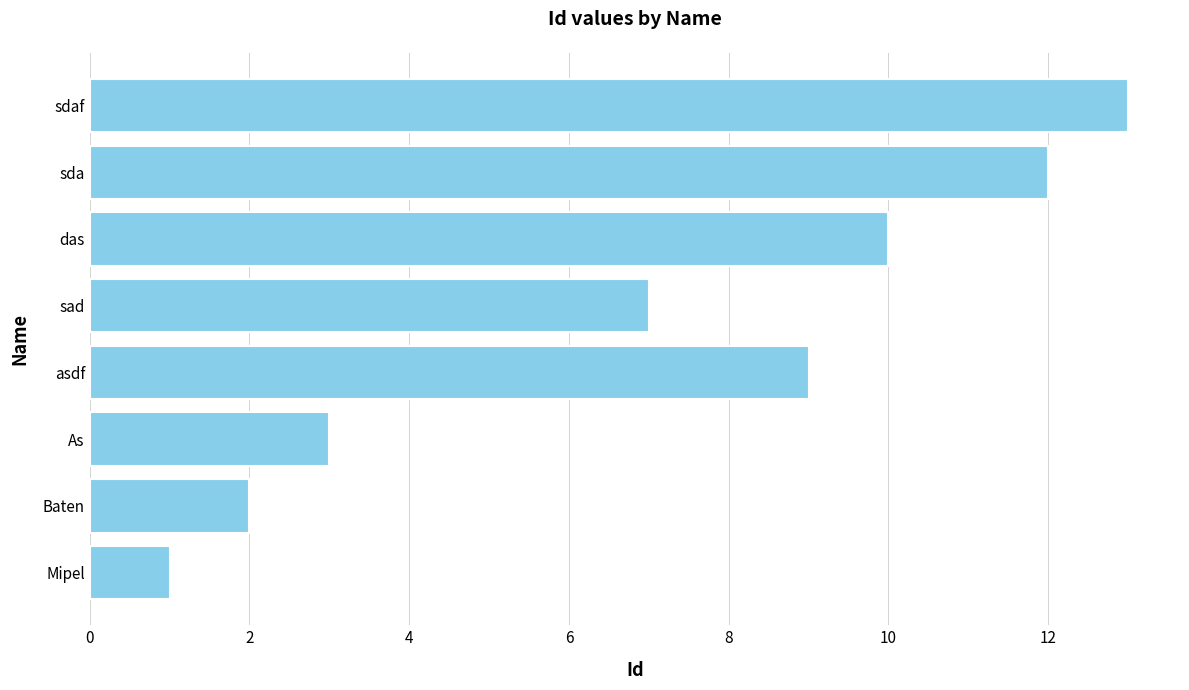

Count the number of data series in this chart.

1